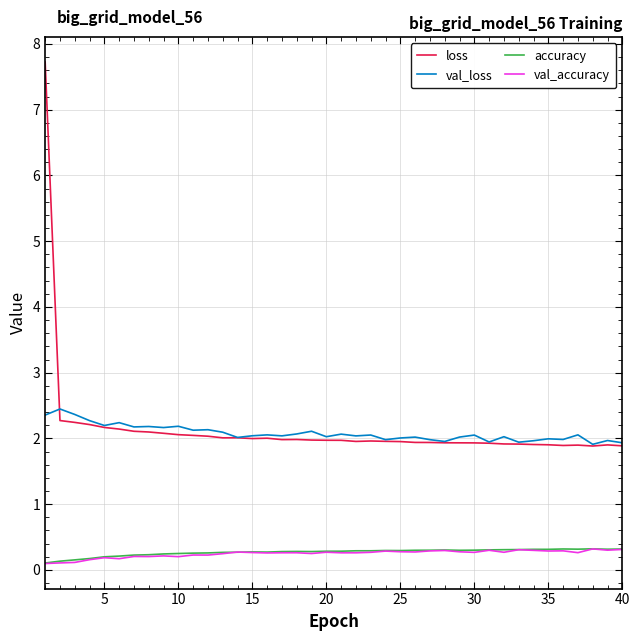

What is the difference between the maximum and minimum values in the val_loss series?

0.5